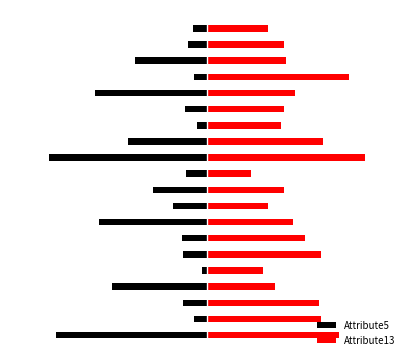

How many series are shown in this chart?

2